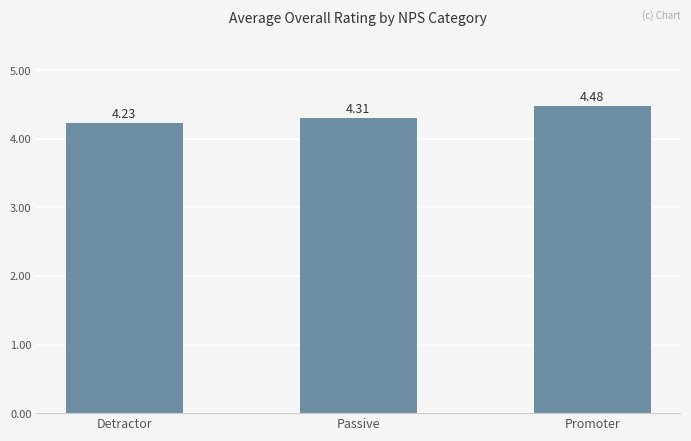

Approximately how many times larger is the value at Passive compared to Promoter?

1.0